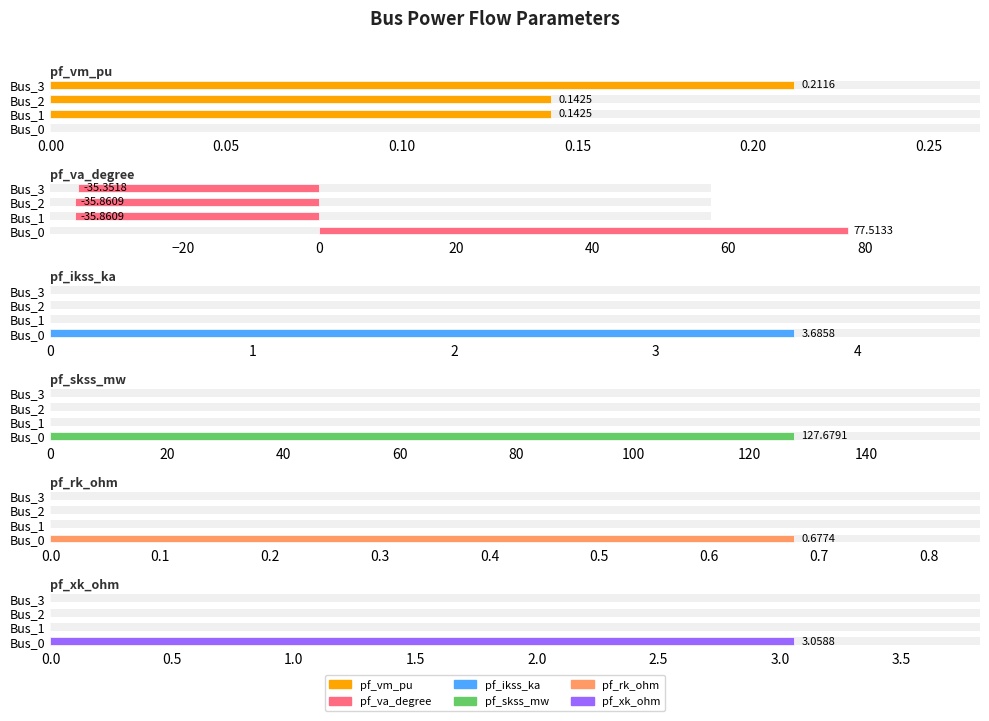

What is the greatest value displayed?

127.7